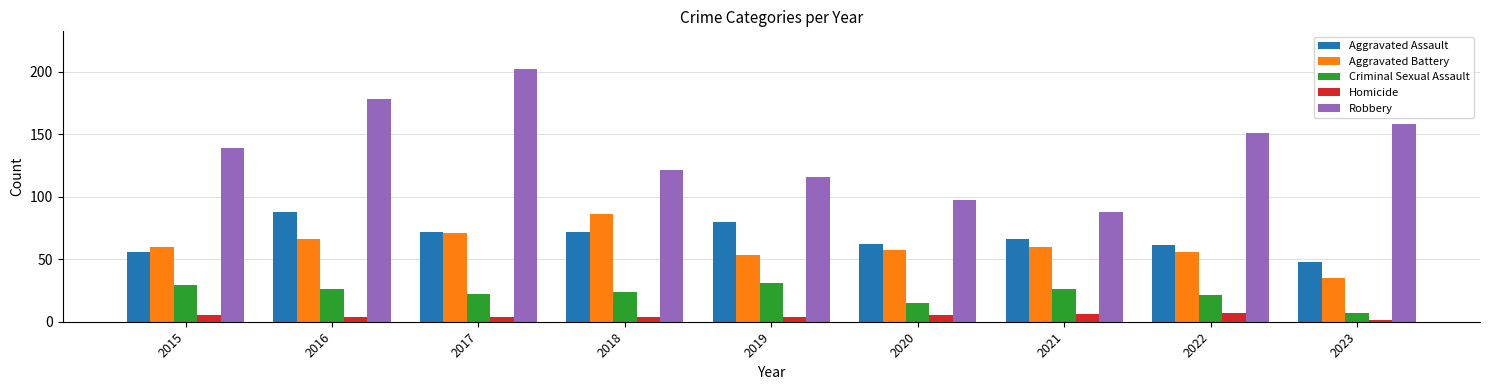

At which label is Robbery closest to 145?

2015